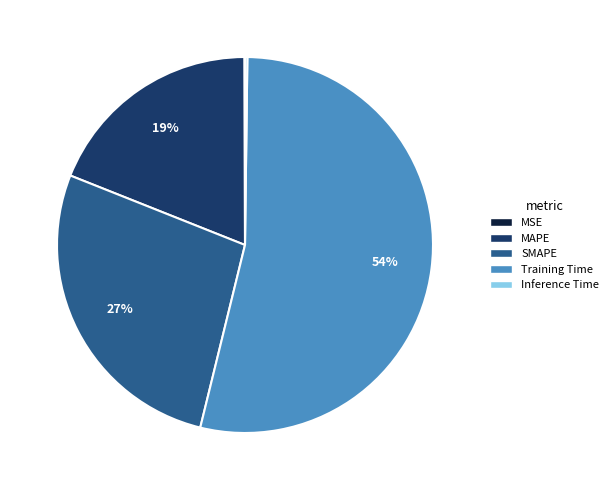

To the nearest percent, what is the difference between the largest and smallest slice percentages?

54%